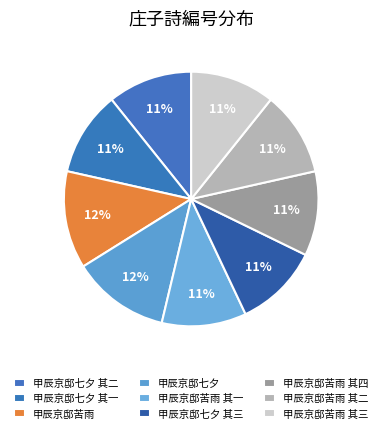

Count the number of slices in the pie.

9